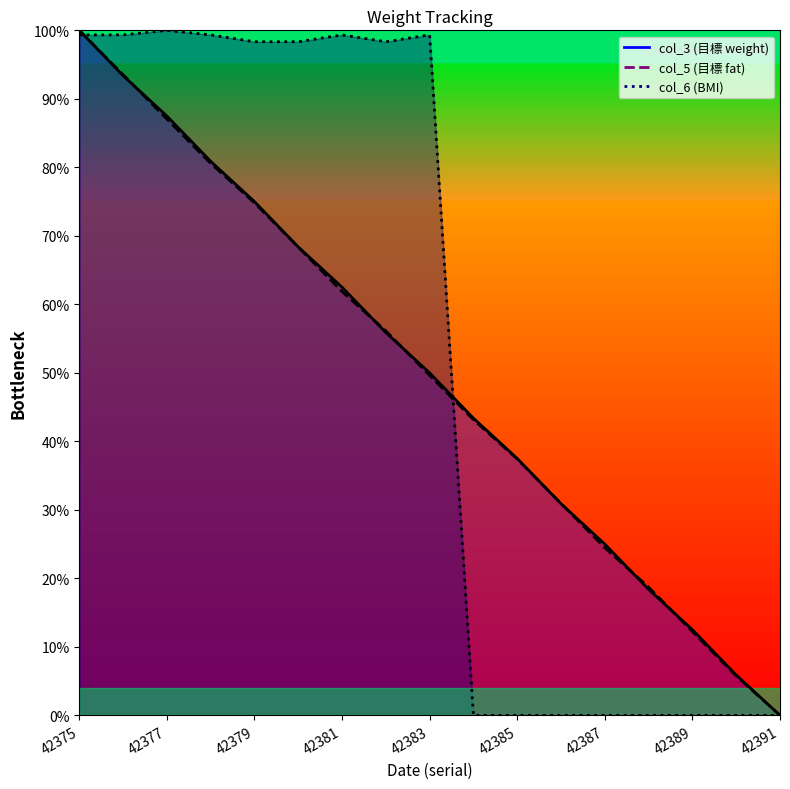

What value does the col_5 series have at 42387?

24.5